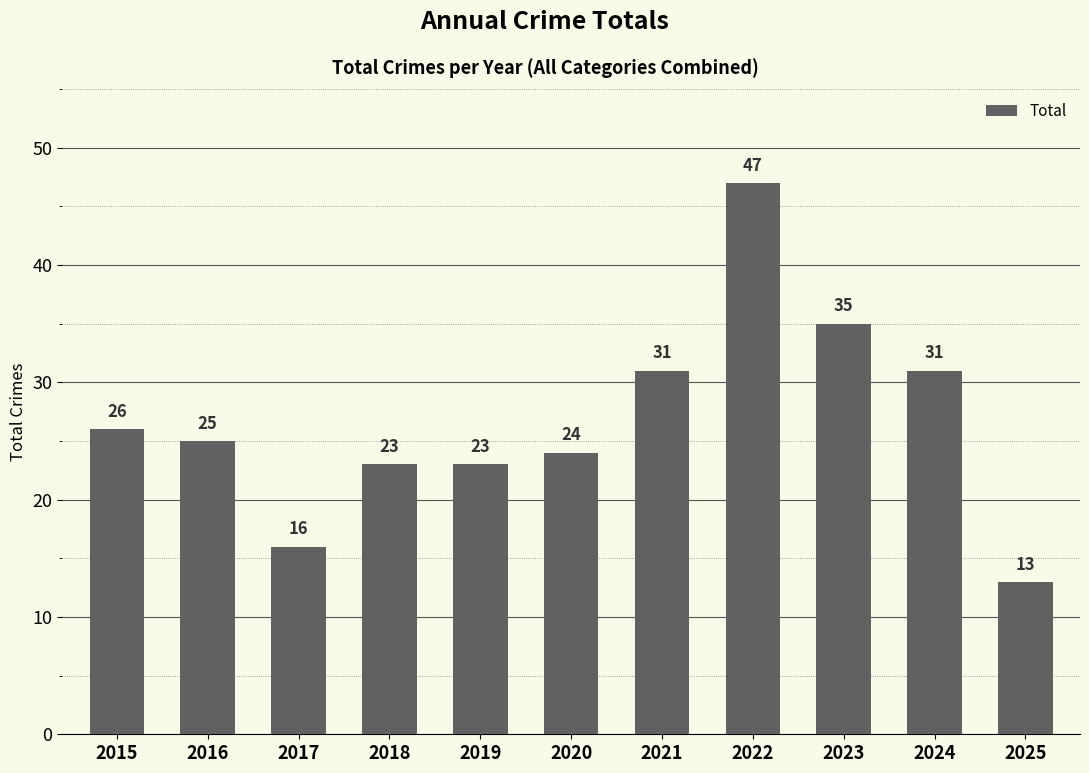

True or false: the data shows 31 at 2024.

True